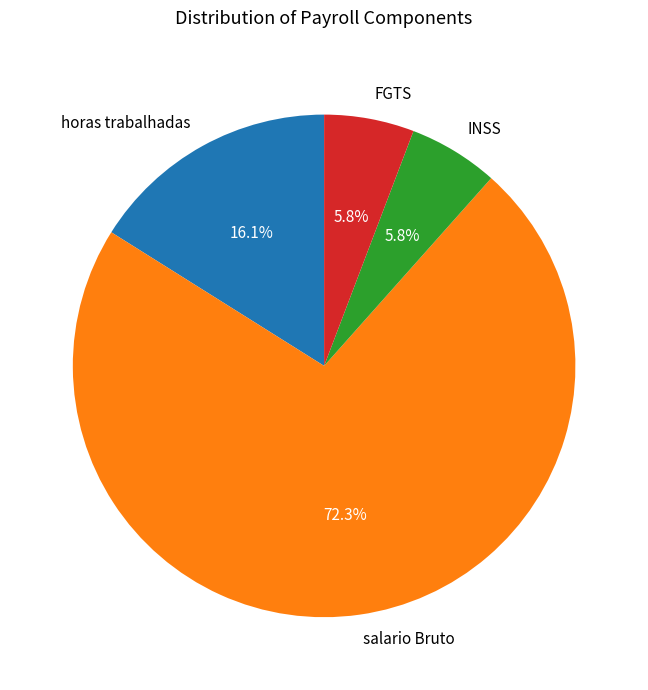

Is there any slice that represents more than half of the pie?

Yes